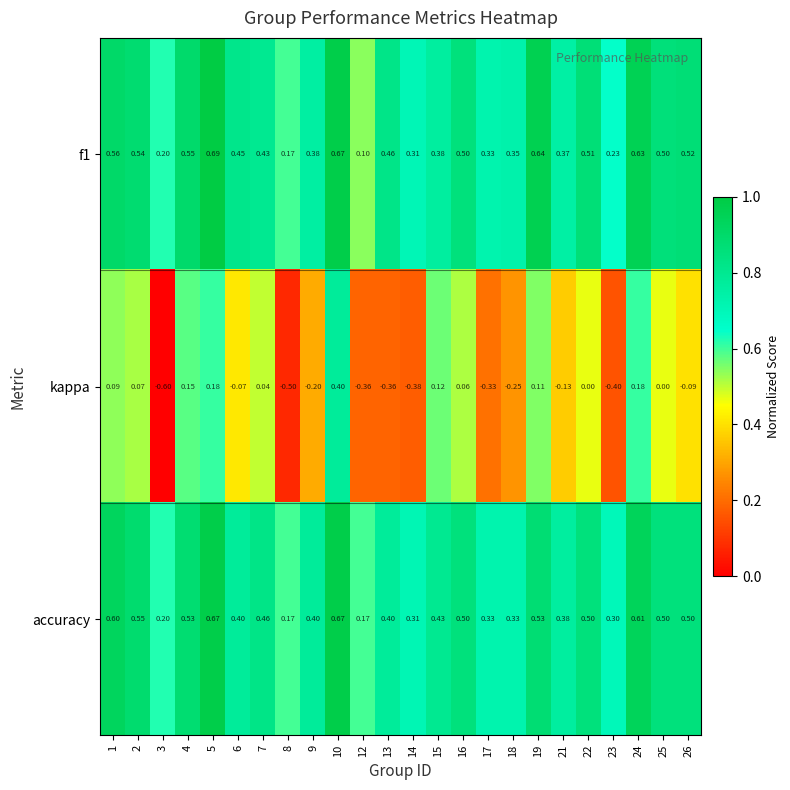

Which series changed the most between 4 and 16?

kappa